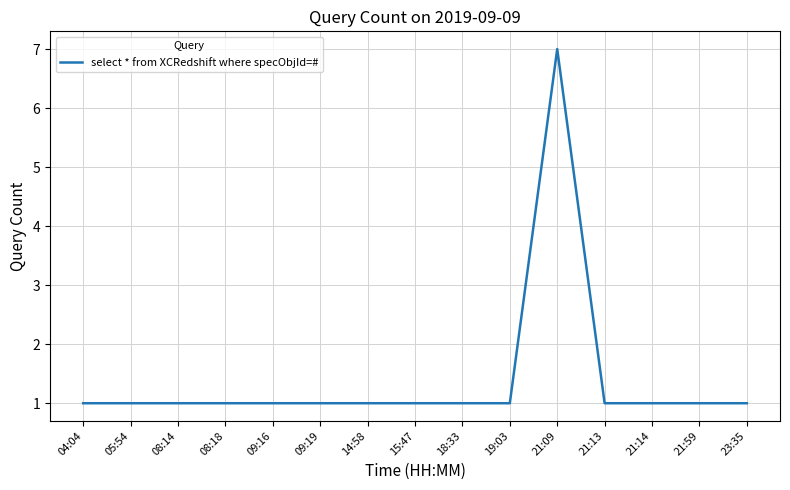

The chart shows a value of 0 at 09:19. True or false?

False